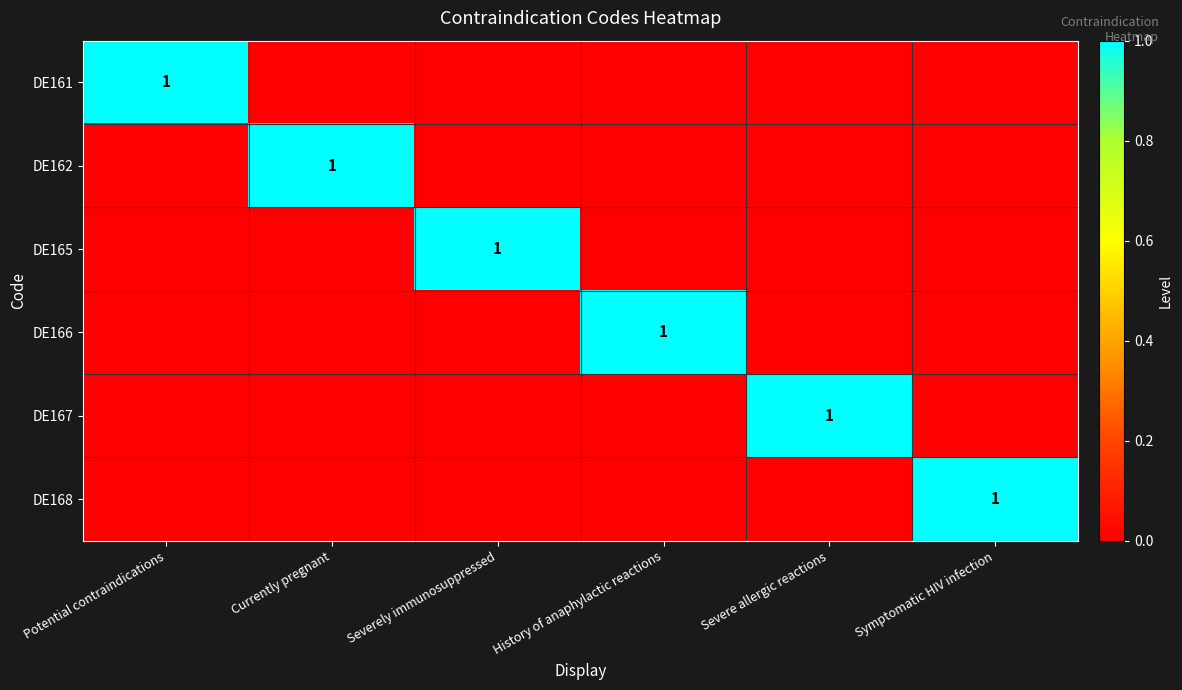

Between Severe allergic reactions and Symptomatic HIV infection, which is larger?

Severe allergic reactions